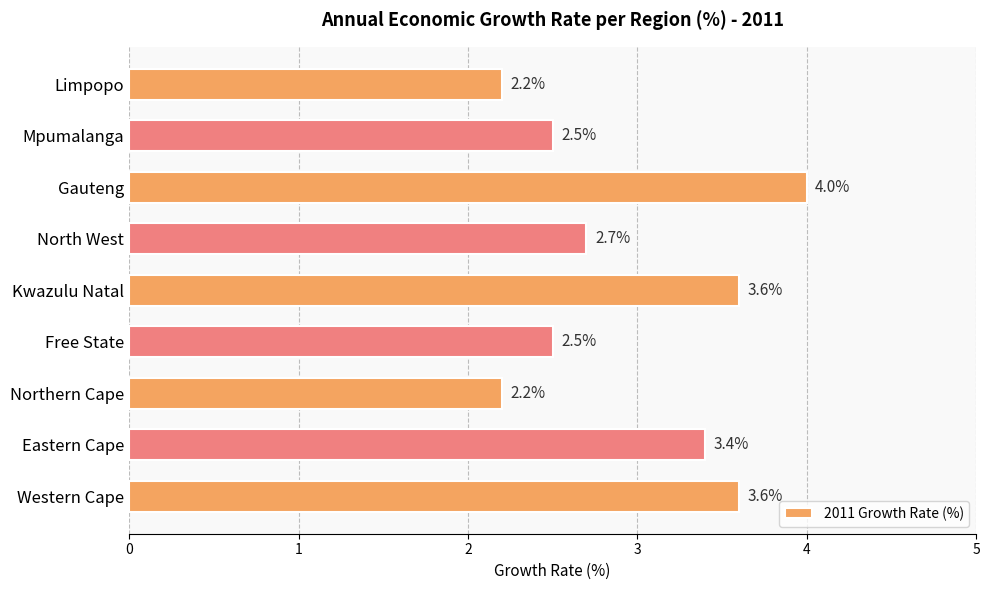

The value at Eastern Cape is 1.0. True or false?

False